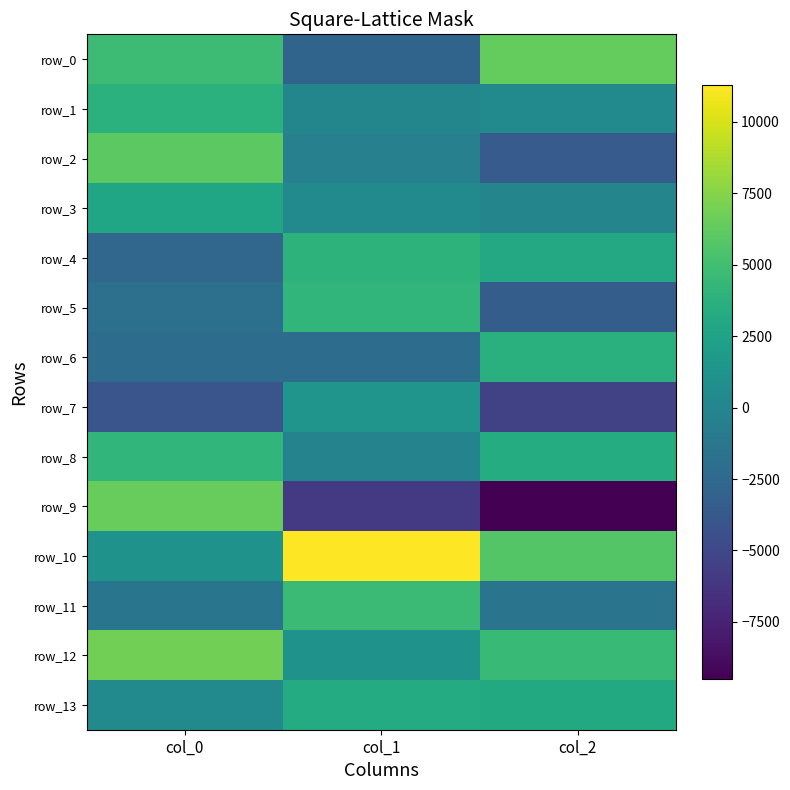

How many data points does each series have?

3